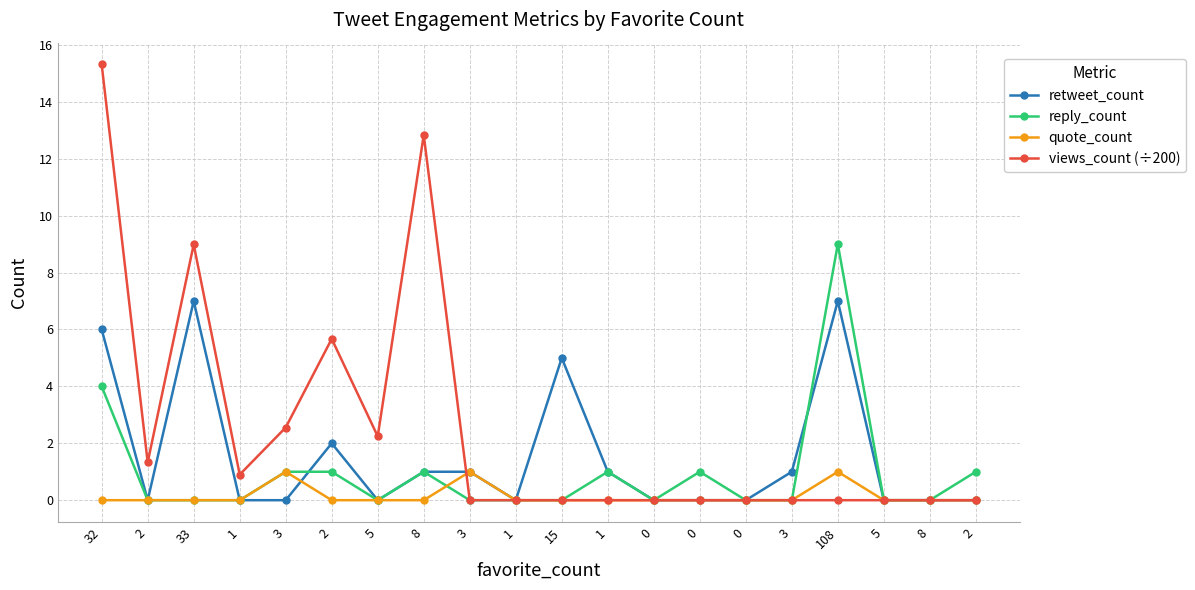

How many series are shown in this chart?

4